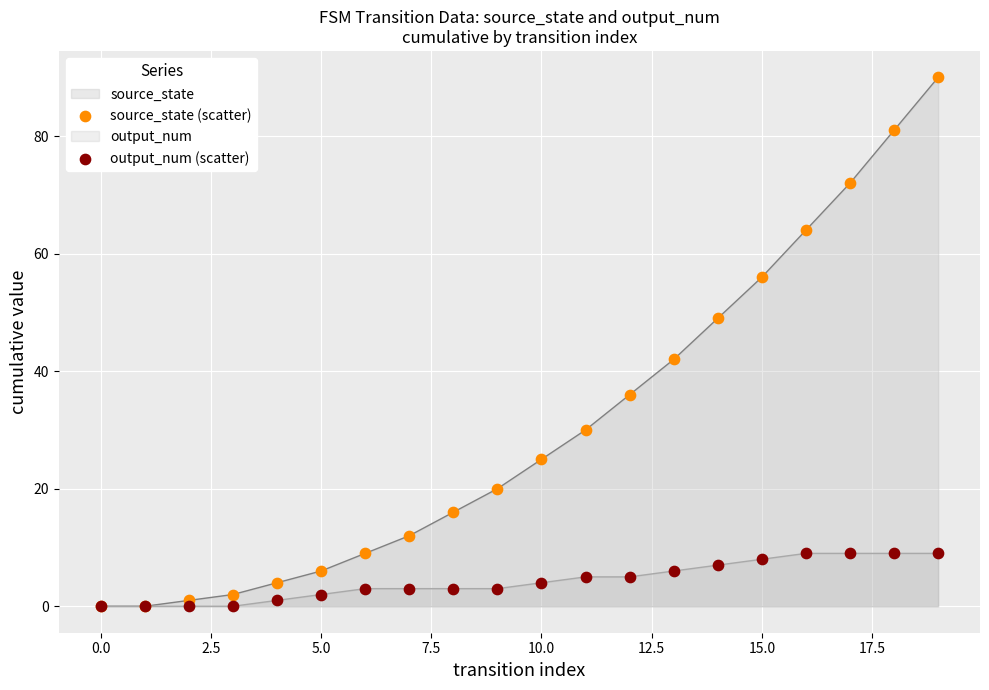

Which series contains the lowest Y value?

source_state (scatter)